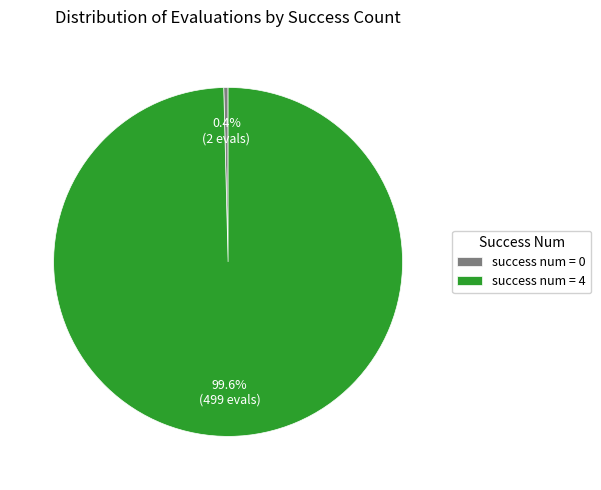

Rank the categories by value from lowest to highest.

success num = 0, success num = 4